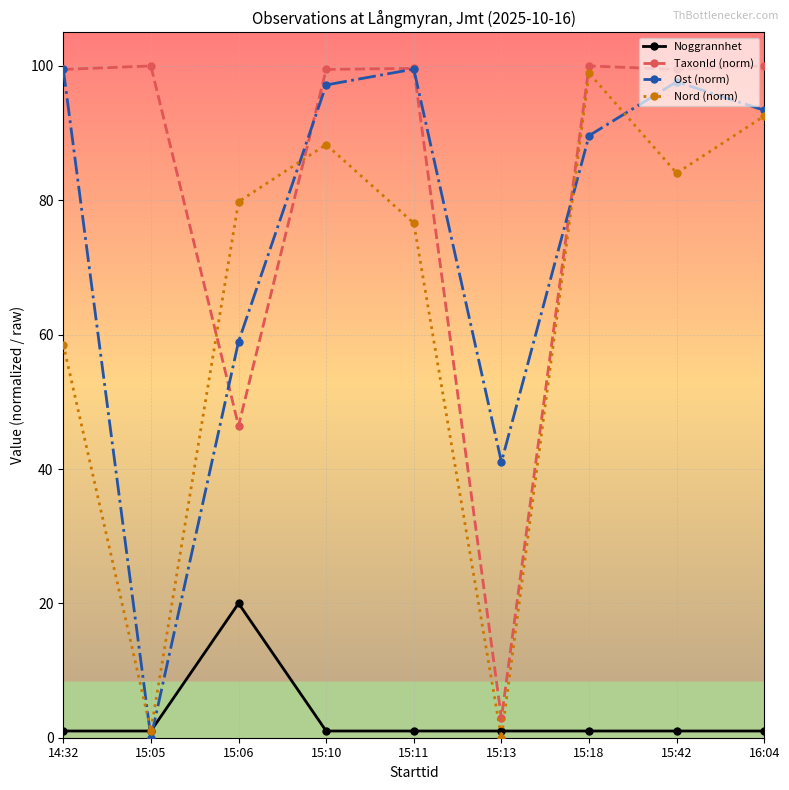

What is the average value of the Nord (norm) series?

64.4